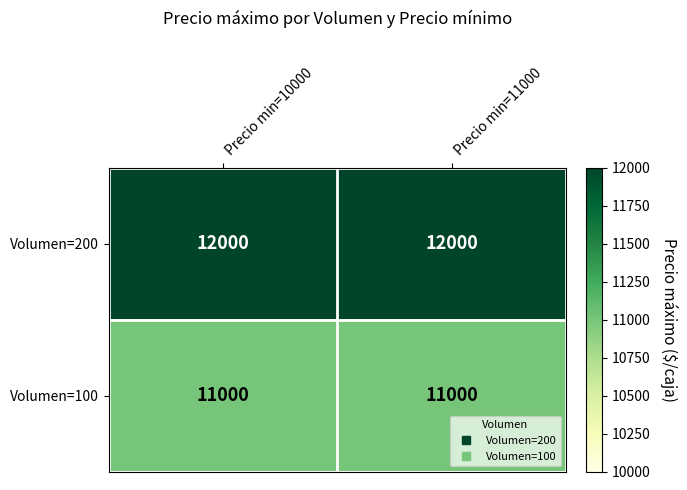

The value of Volumen=100 at Precio min=10000 is 14305. True or false?

False